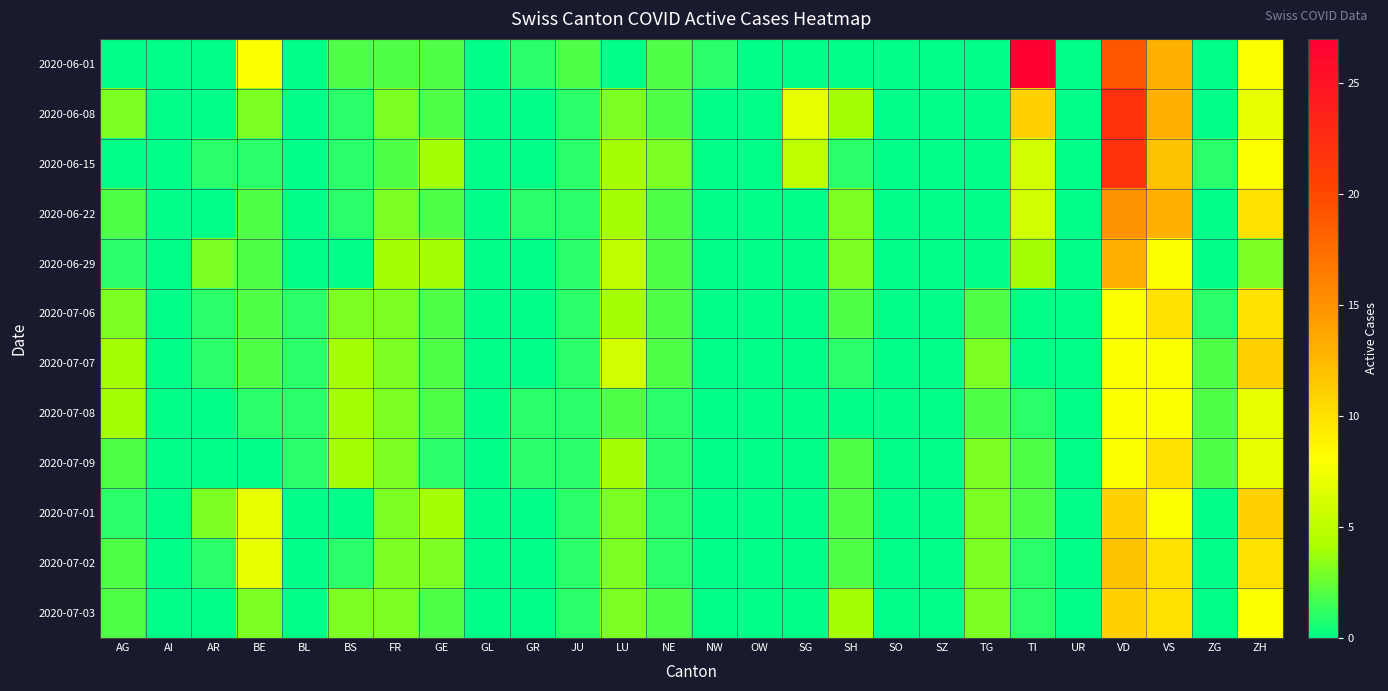

Reading left to right, list all the values displayed in this chart.

2020-06-01: AG=0	AI=0	AR=0	BE=8	BL=0	BS=2	FR=2	GE=2	GL=0	GR=1	JU=2	LU=0	NE=2	NW=1	OW=0	SG=0	SH=0	SO=0	SZ=0	TG=0	TI=27	UR=0	VD=19	VS=13	ZG=0	ZH=8
2020-06-08: AG=3	AI=0	AR=0	BE=3	BL=0	BS=1	FR=3	GE=2	GL=0	GR=0	JU=1	LU=3	NE=2	NW=0	OW=0	SG=7	SH=4	SO=0	SZ=0	TG=0	TI=11	UR=0	VD=22	VS=13	ZG=0	ZH=7
2020-06-15: AG=0	AI=0	AR=1	BE=1	BL=0	BS=1	FR=2	GE=4	GL=0	GR=0	JU=1	LU=4	NE=3	NW=0	OW=0	SG=5	SH=1	SO=0	SZ=0	TG=0	TI=6	UR=0	VD=22	VS=12	ZG=1	ZH=8
2020-06-22: AG=2	AI=0	AR=0	BE=2	BL=0	BS=1	FR=3	GE=2	GL=0	GR=1	JU=1	LU=4	NE=2	NW=0	OW=0	SG=0	SH=3	SO=0	SZ=0	TG=0	TI=6	UR=0	VD=15	VS=13	ZG=0	ZH=10
2020-06-29: AG=1	AI=0	AR=3	BE=2	BL=0	BS=0	FR=4	GE=4	GL=0	GR=0	JU=1	LU=5	NE=2	NW=0	OW=0	SG=0	SH=3	SO=0	SZ=0	TG=0	TI=4	UR=0	VD=13	VS=8	ZG=0	ZH=3
2020-07-06: AG=3	AI=0	AR=1	BE=2	BL=1	BS=3	FR=3	GE=2	GL=0	GR=0	JU=1	LU=4	NE=2	NW=0	OW=0	SG=0	SH=2	SO=0	SZ=0	TG=2	TI=0	UR=0	VD=8	VS=10	ZG=1	ZH=10
2020-07-07: AG=4	AI=0	AR=1	BE=2	BL=1	BS=4	FR=3	GE=2	GL=0	GR=0	JU=1	LU=6	NE=2	NW=0	OW=0	SG=0	SH=1	SO=0	SZ=0	TG=3	TI=0	UR=0	VD=8	VS=8	ZG=2	ZH=11
2020-07-08: AG=4	AI=0	AR=0	BE=1	BL=1	BS=4	FR=3	GE=2	GL=0	GR=1	JU=1	LU=2	NE=1	NW=0	OW=0	SG=0	SH=0	SO=0	SZ=0	TG=2	TI=1	UR=0	VD=8	VS=8	ZG=2	ZH=7
2020-07-09: AG=2	AI=0	AR=0	BE=0	BL=1	BS=4	FR=3	GE=1	GL=0	GR=1	JU=1	LU=4	NE=1	NW=0	OW=0	SG=0	SH=2	SO=0	SZ=0	TG=3	TI=2	UR=0	VD=8	VS=10	ZG=2	ZH=7
2020-07-01: AG=1	AI=0	AR=3	BE=7	BL=0	BS=0	FR=3	GE=4	GL=0	GR=0	JU=1	LU=3	NE=1	NW=0	OW=0	SG=0	SH=2	SO=0	SZ=0	TG=3	TI=2	UR=0	VD=11	VS=8	ZG=0	ZH=11
2020-07-02: AG=2	AI=0	AR=1	BE=7	BL=0	BS=1	FR=3	GE=3	GL=0	GR=0	JU=1	LU=3	NE=1	NW=0	OW=0	SG=0	SH=2	SO=0	SZ=0	TG=3	TI=1	UR=0	VD=12	VS=10	ZG=0	ZH=10
2020-07-03: AG=2	AI=0	AR=0	BE=3	BL=0	BS=3	FR=3	GE=2	GL=0	GR=0	JU=1	LU=3	NE=2	NW=0	OW=0	SG=0	SH=4	SO=0	SZ=0	TG=3	TI=1	UR=0	VD=11	VS=10	ZG=0	ZH=8